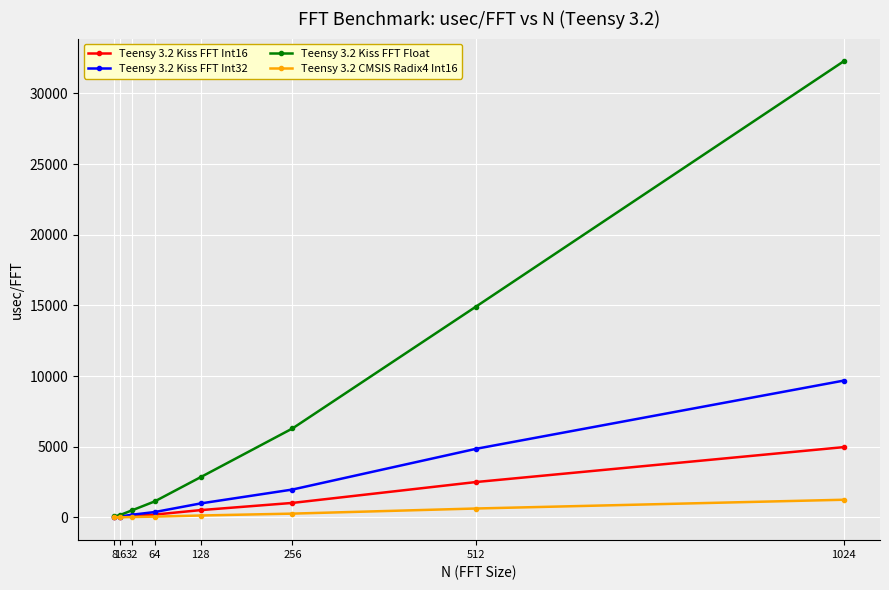

Which series has the largest total across all categories?

Teensy 3.2 Kiss FFT Float